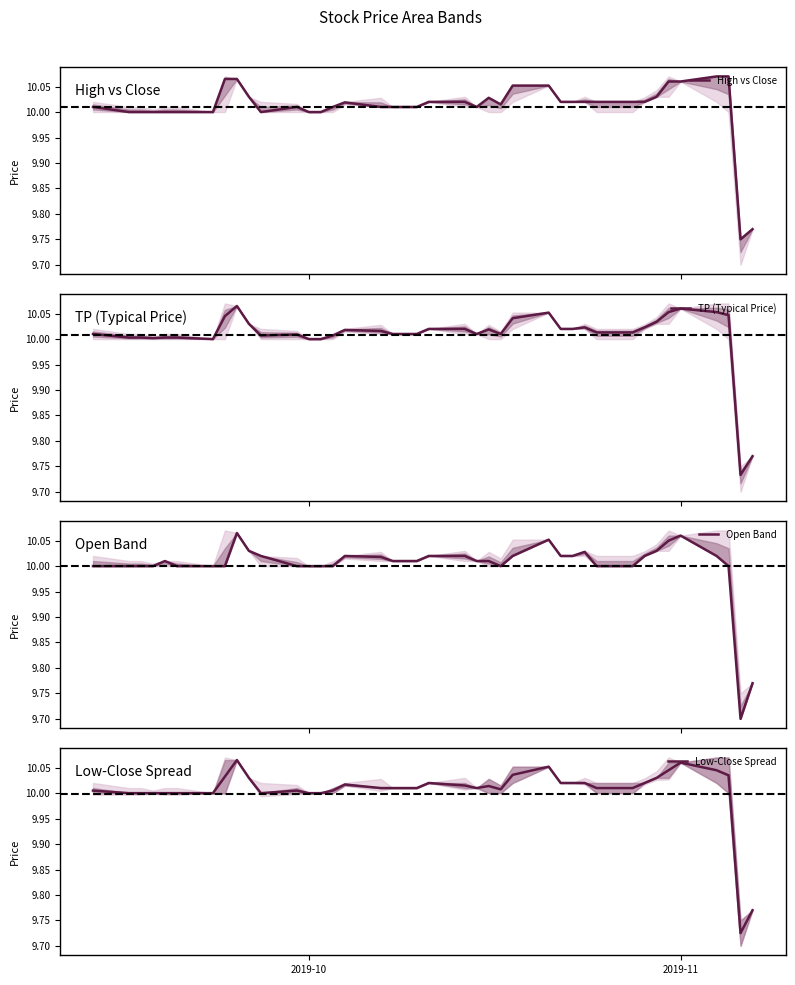

Does the chart have visible grid lines?

No